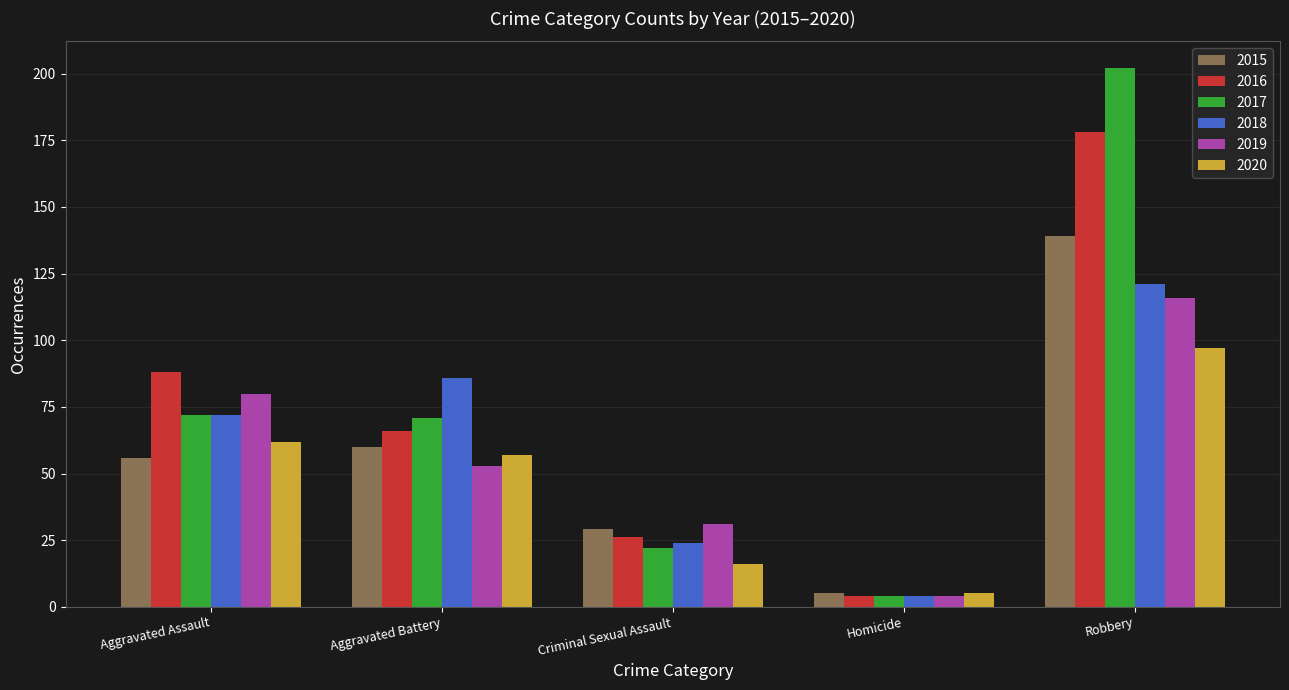

Which category has the lowest value in the 2017 series?

Homicide